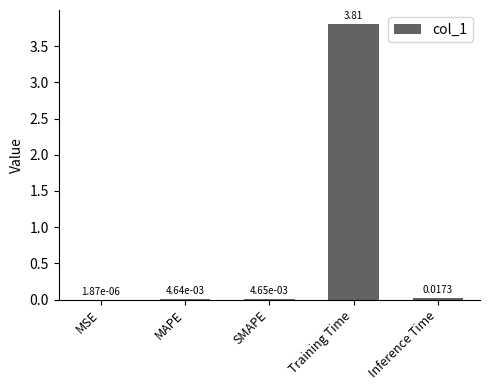

Are the bars grouped side by side (vs. stacked)?

No